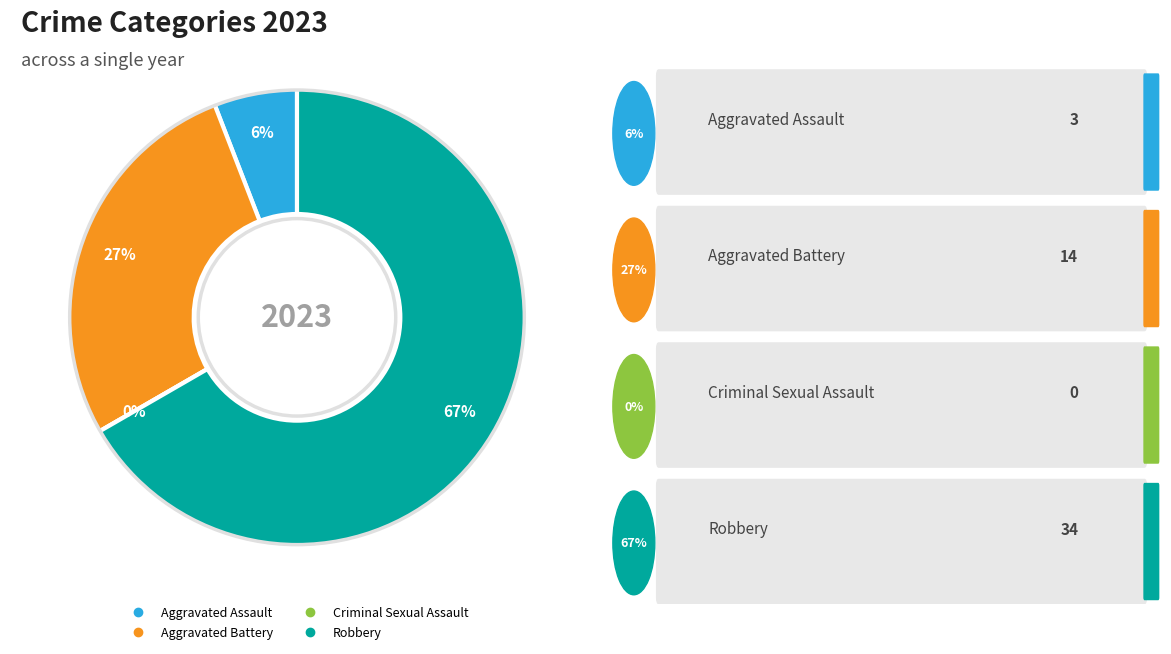

What is the change in value from Aggravated Assault to Criminal Sexual Assault?

-3